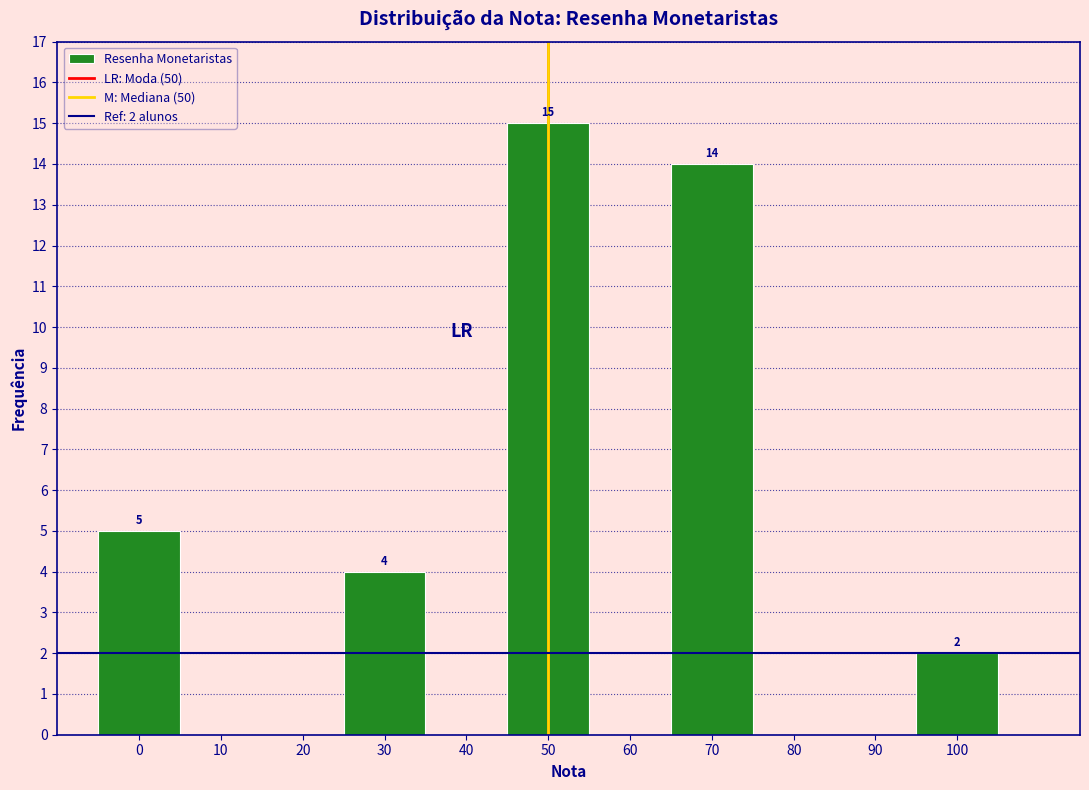

Over which range of the x-axis is the bar tallest?

45 to 55